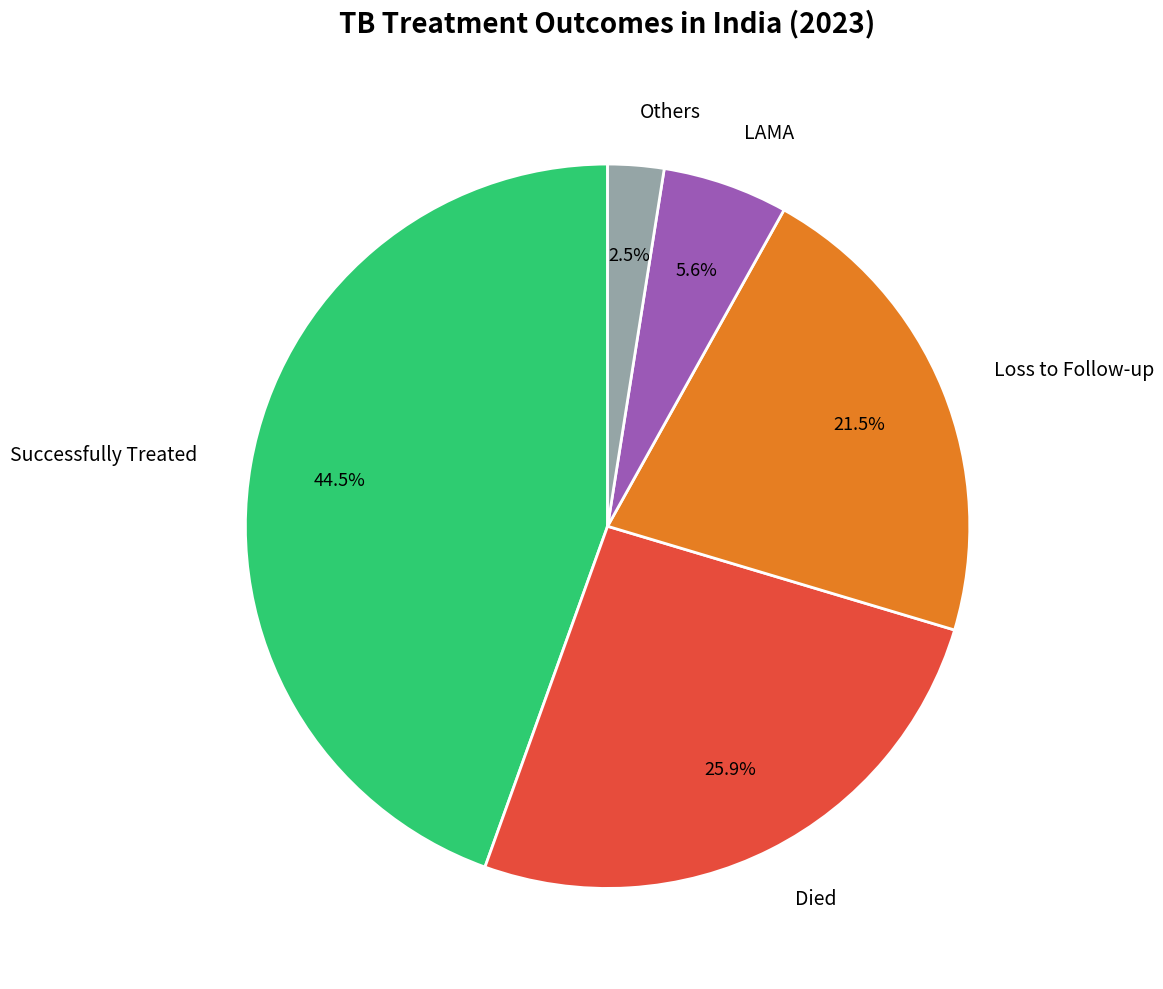

How many segments does this pie chart have?

5